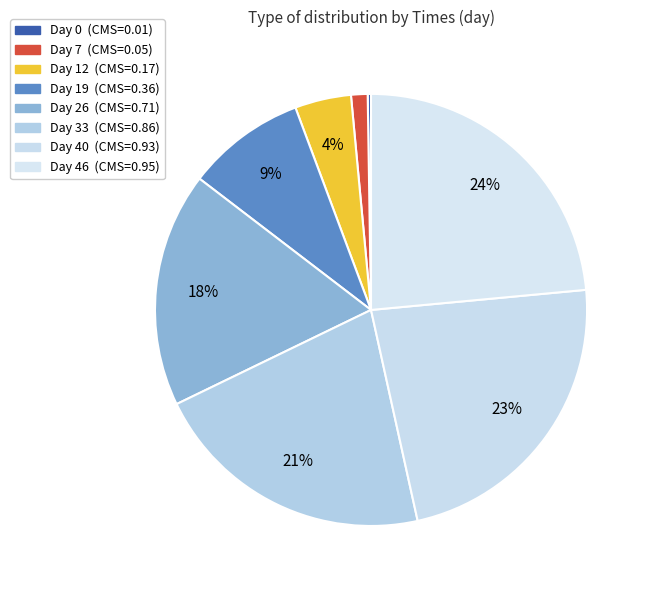

How many slices are in this pie chart?

8